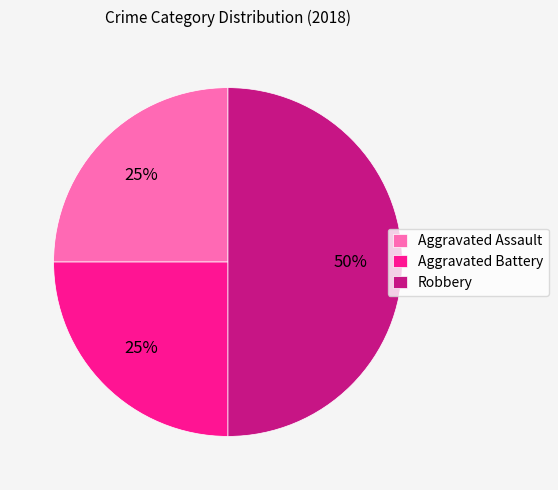

Which has a higher value, Robbery or Aggravated Assault?

Robbery